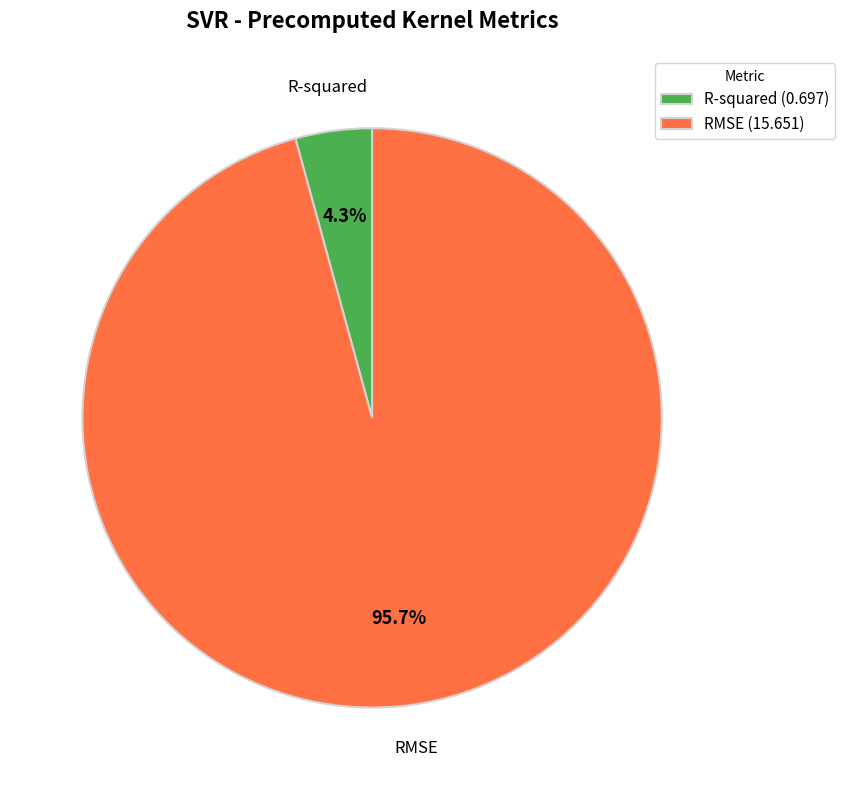

Which slice is the smallest?

R-squared